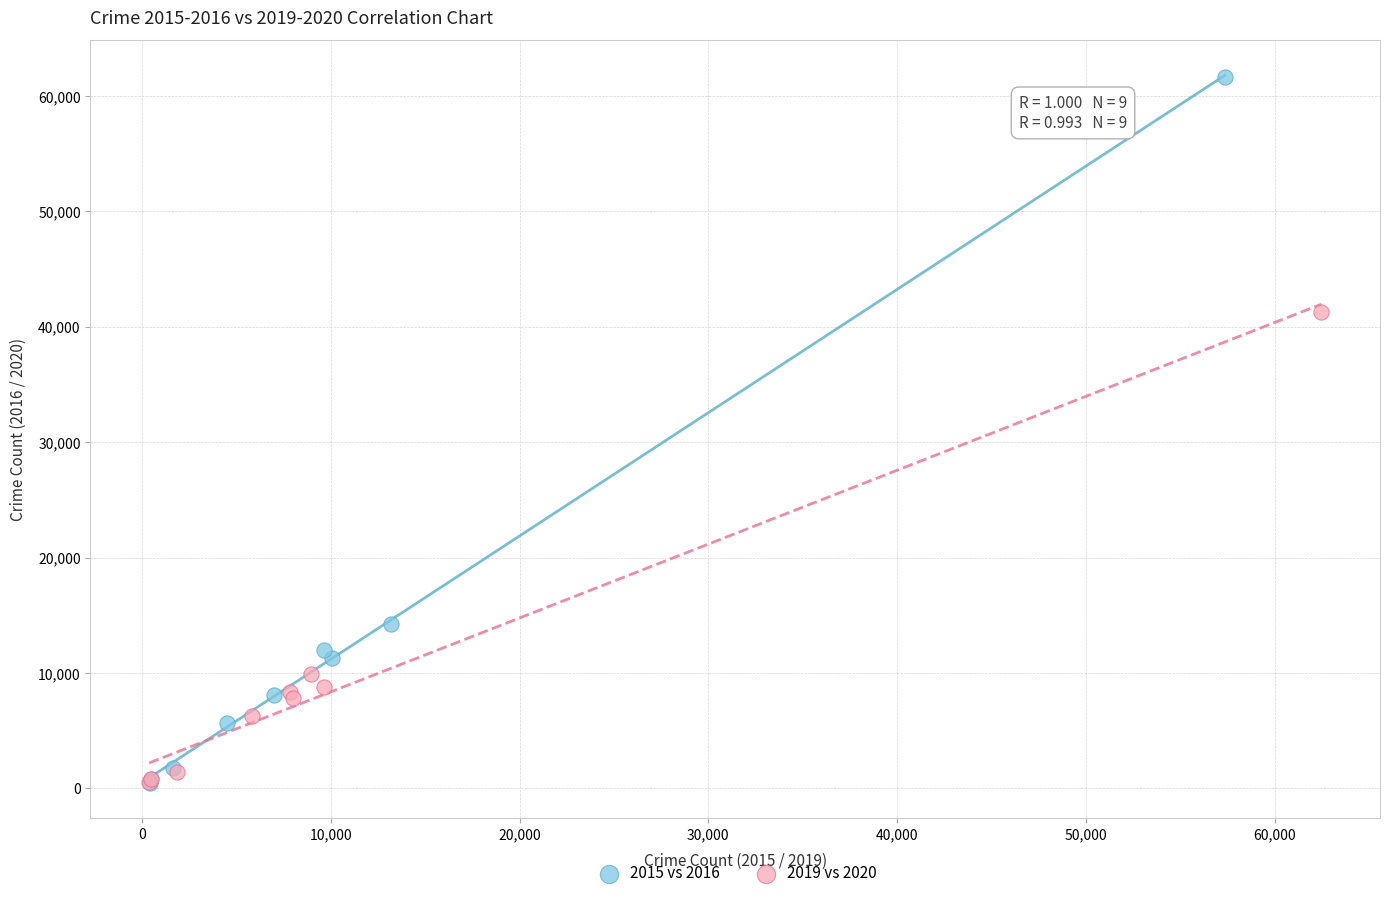

What are all the series names shown in the legend?

2015 vs 2016, 2019 vs 2020